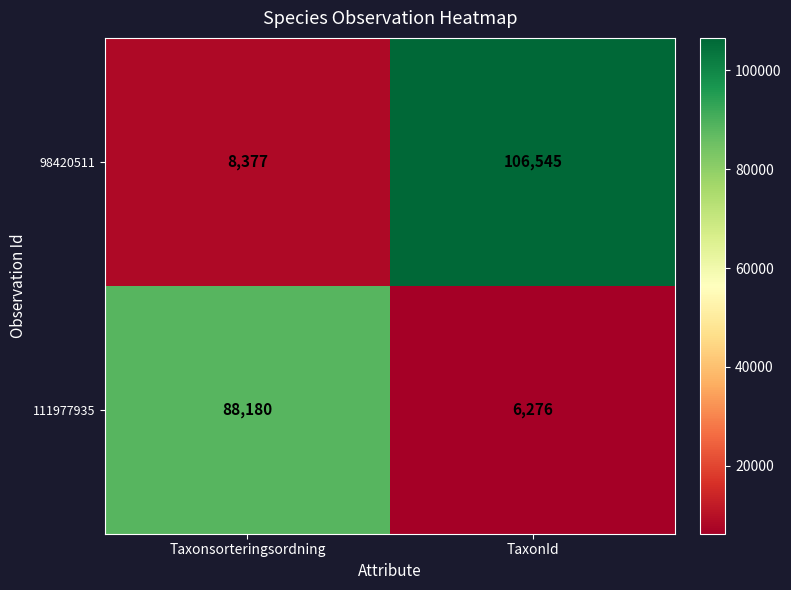

What is the average value of the 111977935 series?

47228